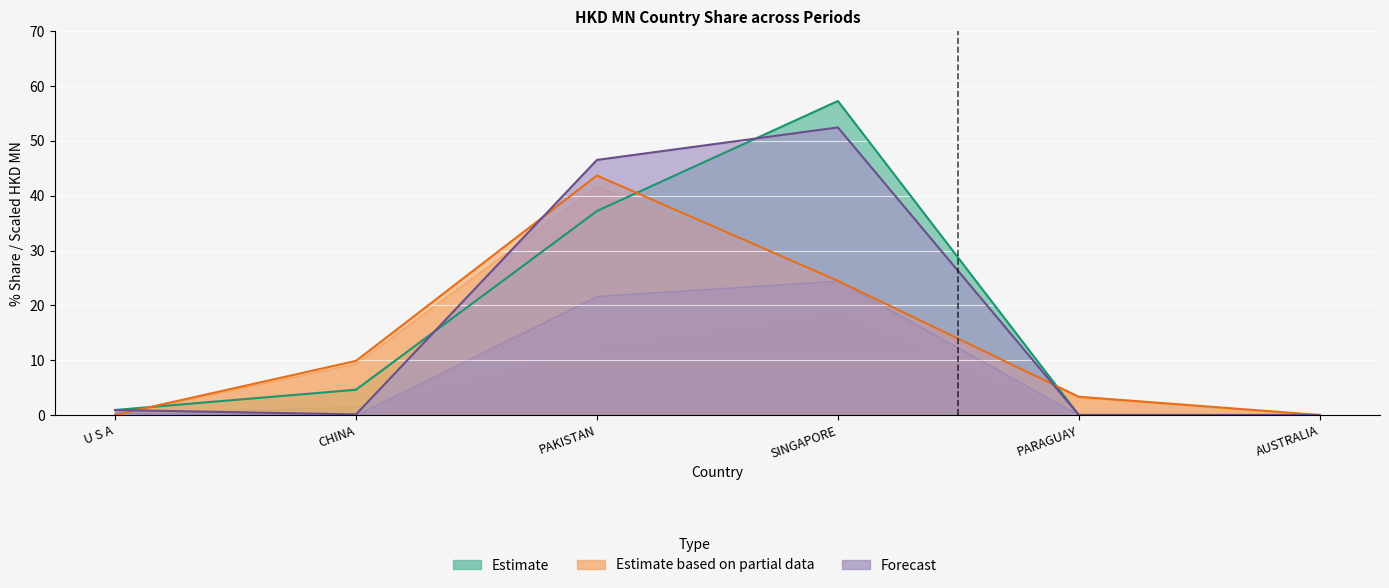

At which label does 201712 reach its peak?

PAKISTAN